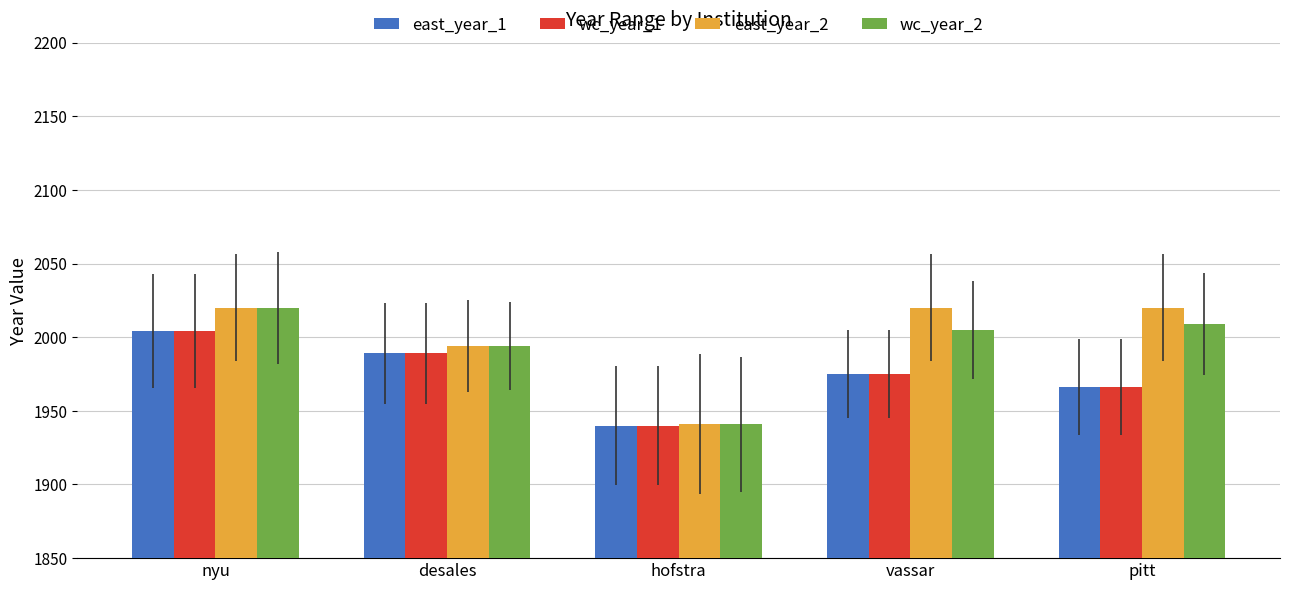

Which series has the largest total across all categories?

east_year_2